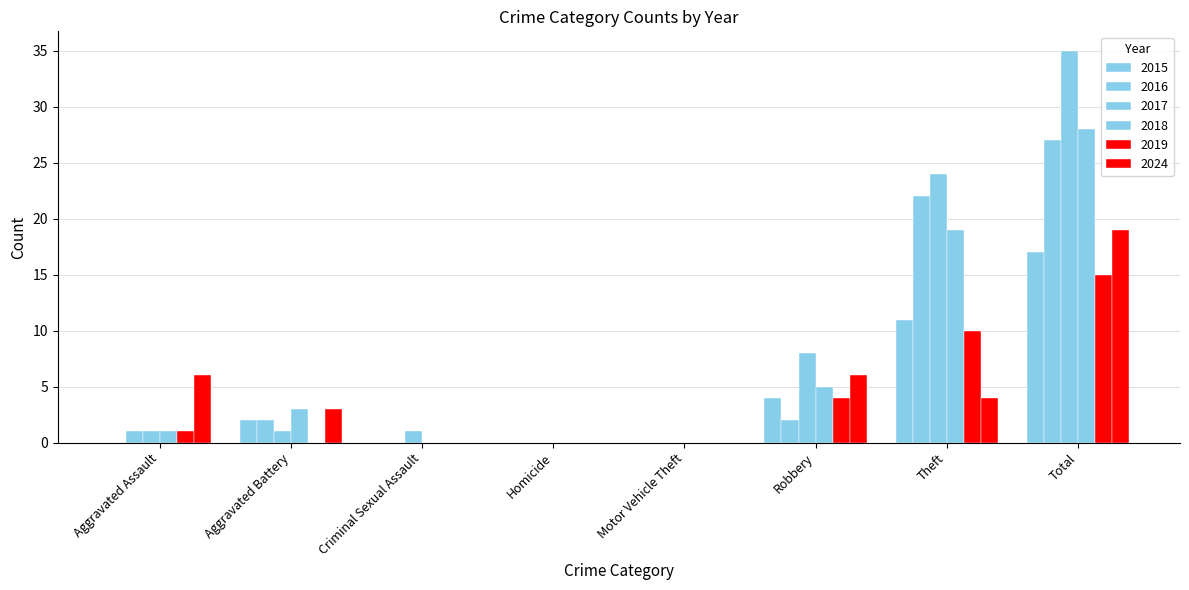

Between Criminal Sexual Assault and Motor Vehicle Theft, which series saw the biggest shift?

2017